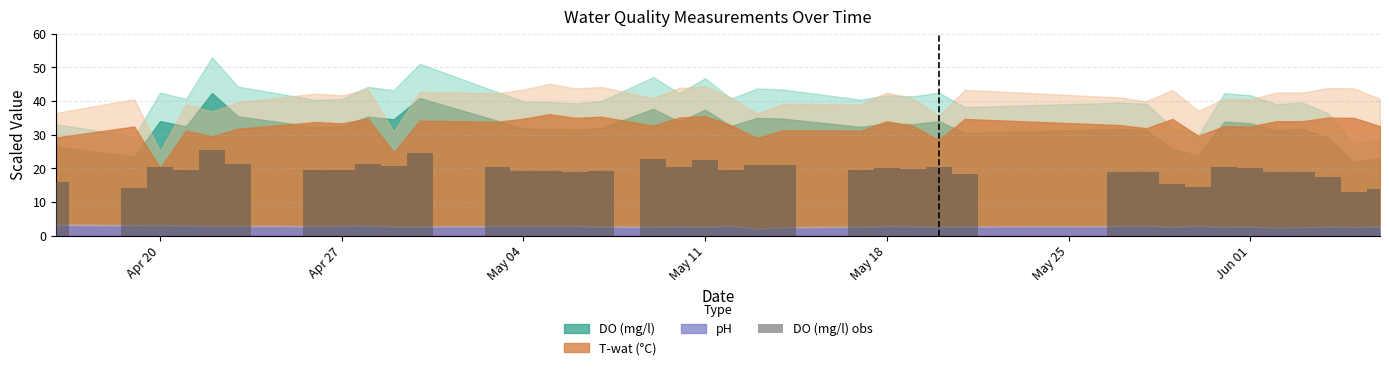

What is the average value?

19.3